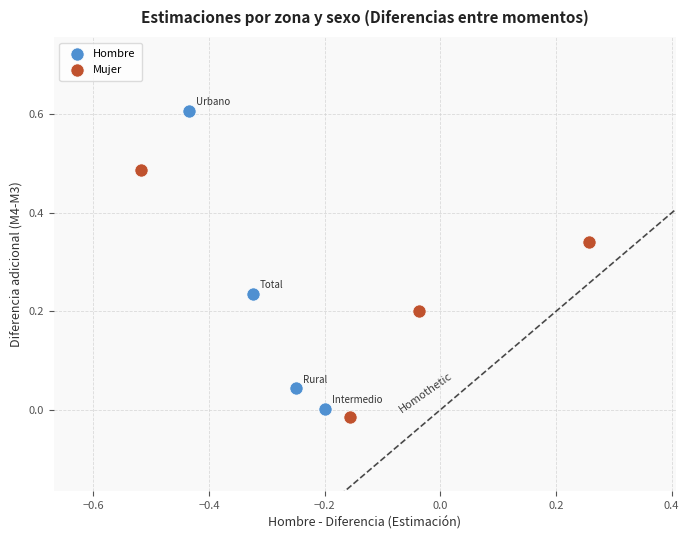

What are all the series names shown in the legend?

Hombre, Mujer